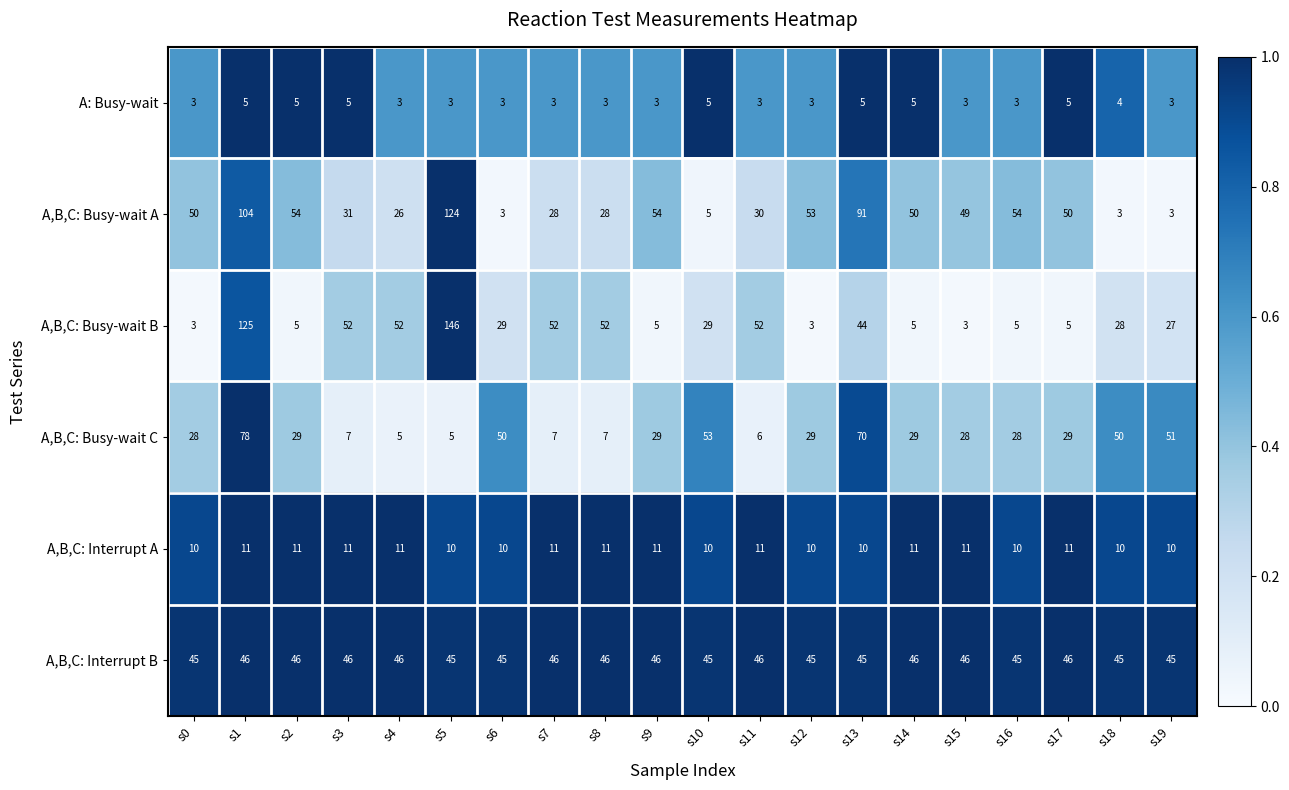

What is the difference between the highest and lowest values at s18?

47